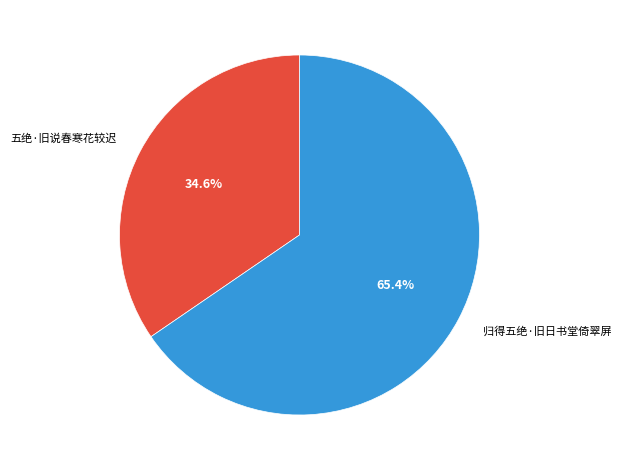

What percentage do 归得五绝·旧日书堂倚翠屏 and 五绝·旧说春寒花较迟 together represent?

100.0%